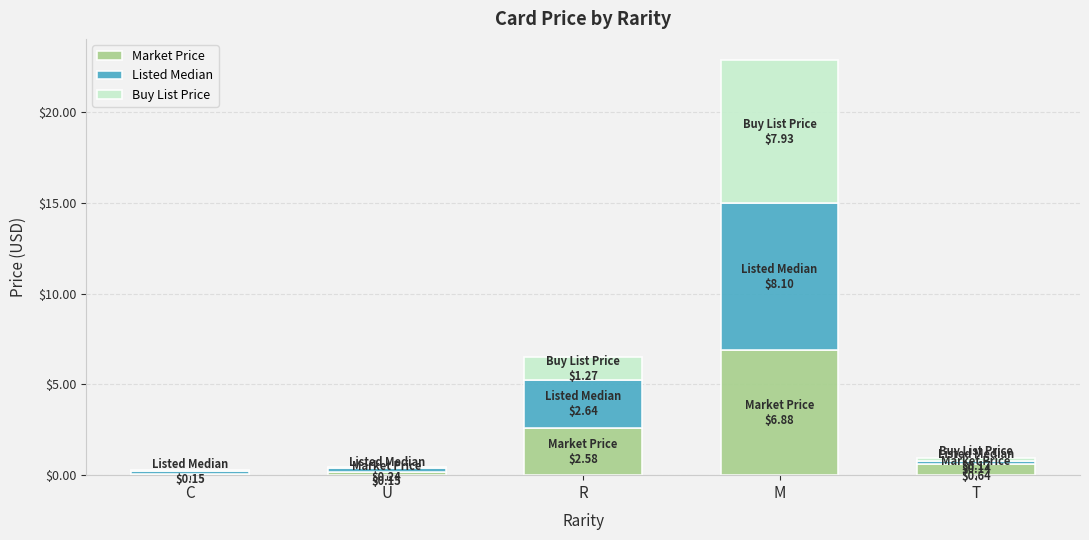

True or false: Market Price has a value of 1.4 at R.

False